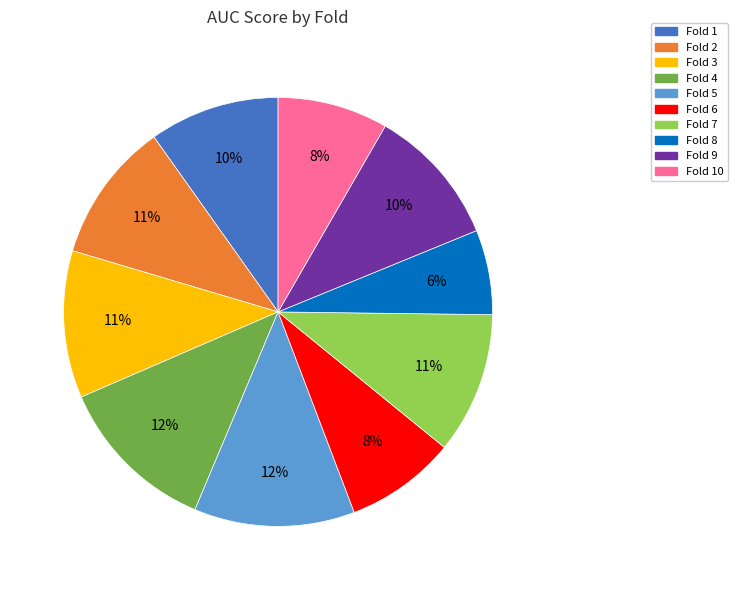

Does any single category account for the majority?

No